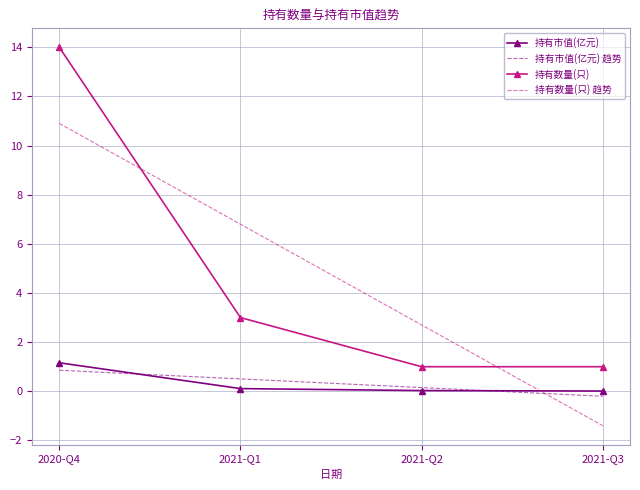

True or false: 持有数量(只) and 持有市值(亿元) 趋势 cross at least once.

False